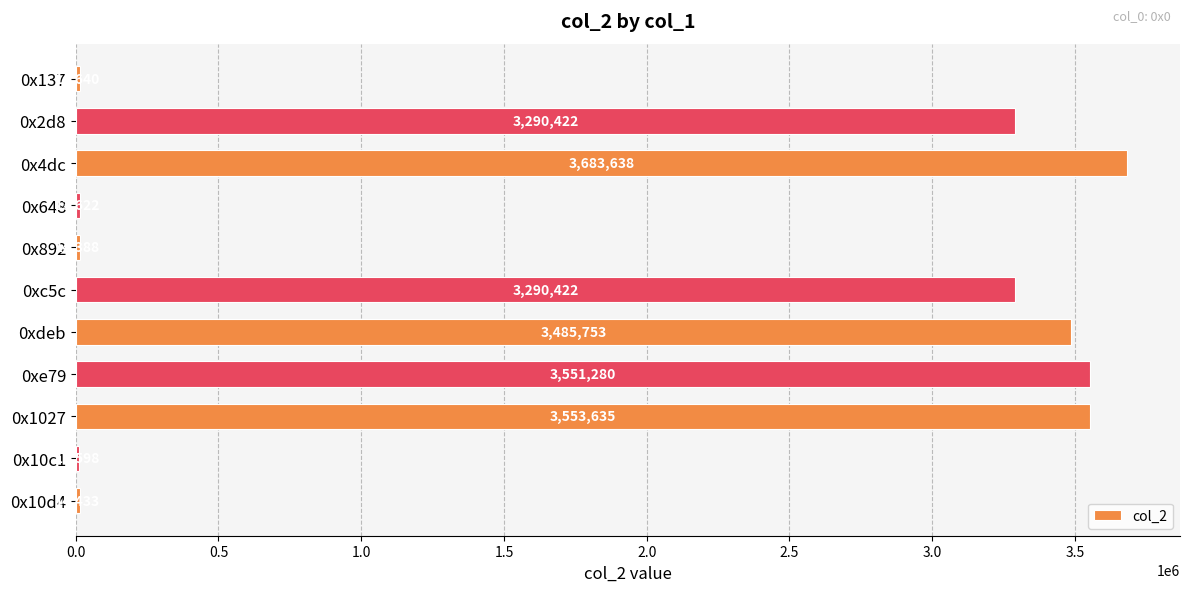

What is the average value?

1902257